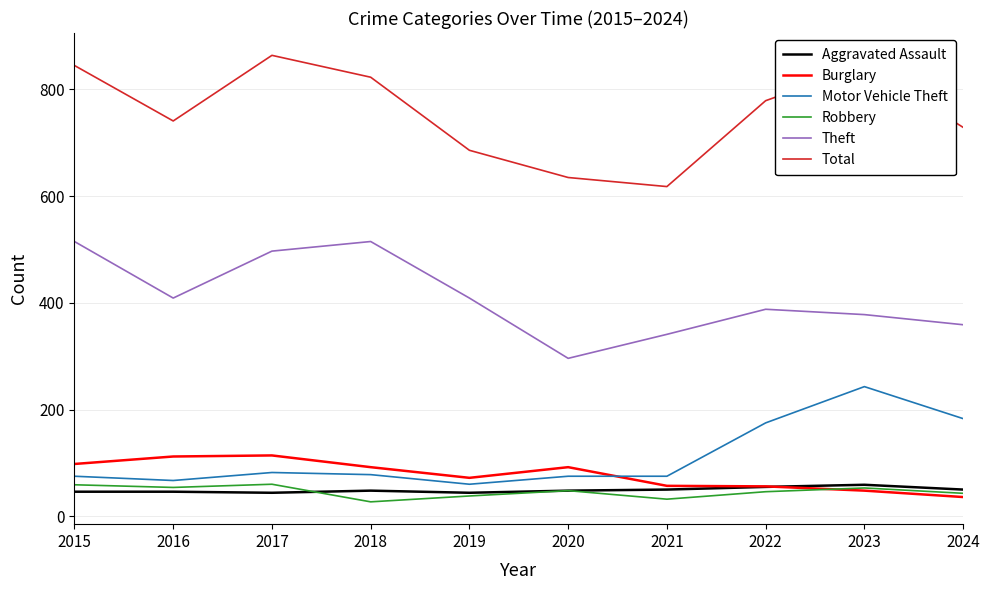

What is the total value across all series at 2018?

1583